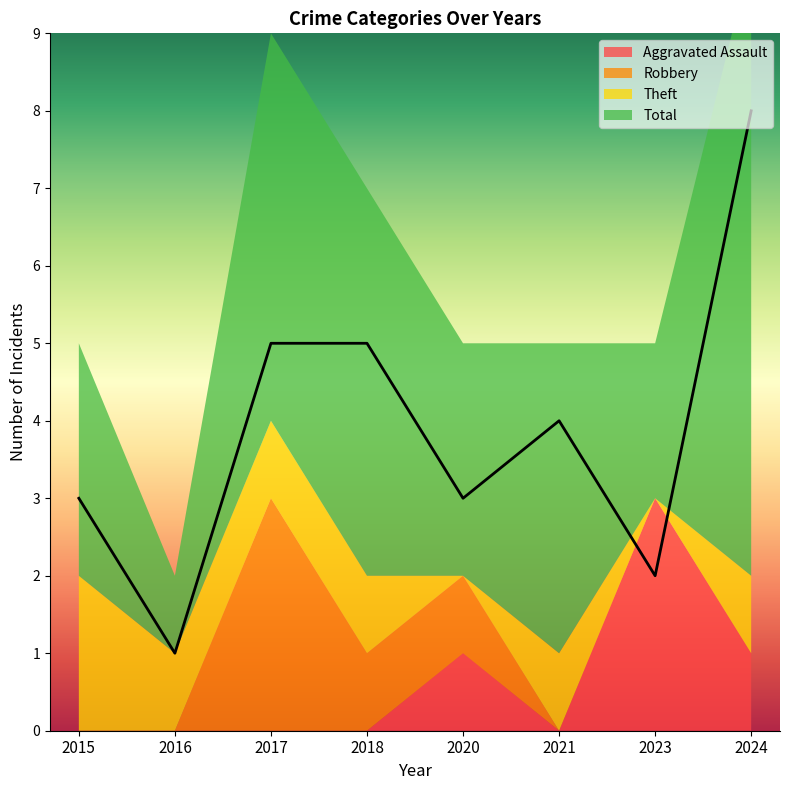

What value does the Theft series have at 2024?

1